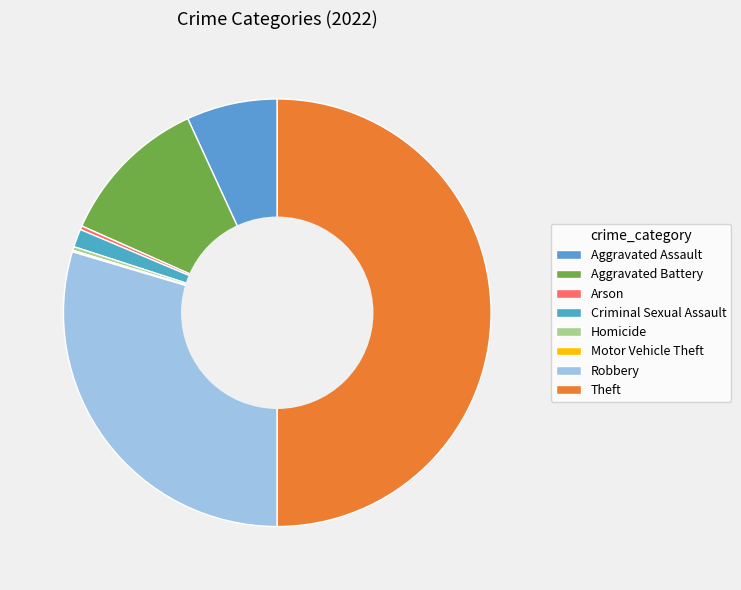

What portion of the pie excludes Motor Vehicle Theft?

99.9%